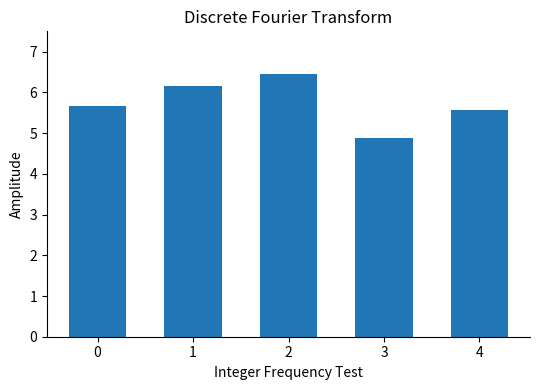

Rank the categories by value from highest to lowest.

2, 1, 0, 4, 3